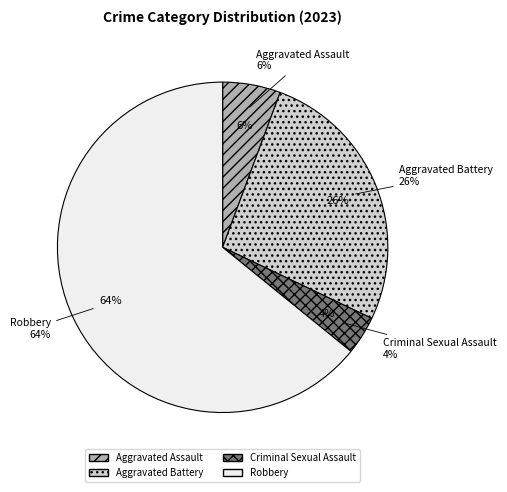

Which has a higher value, Criminal Sexual Assault or Robbery?

Robbery